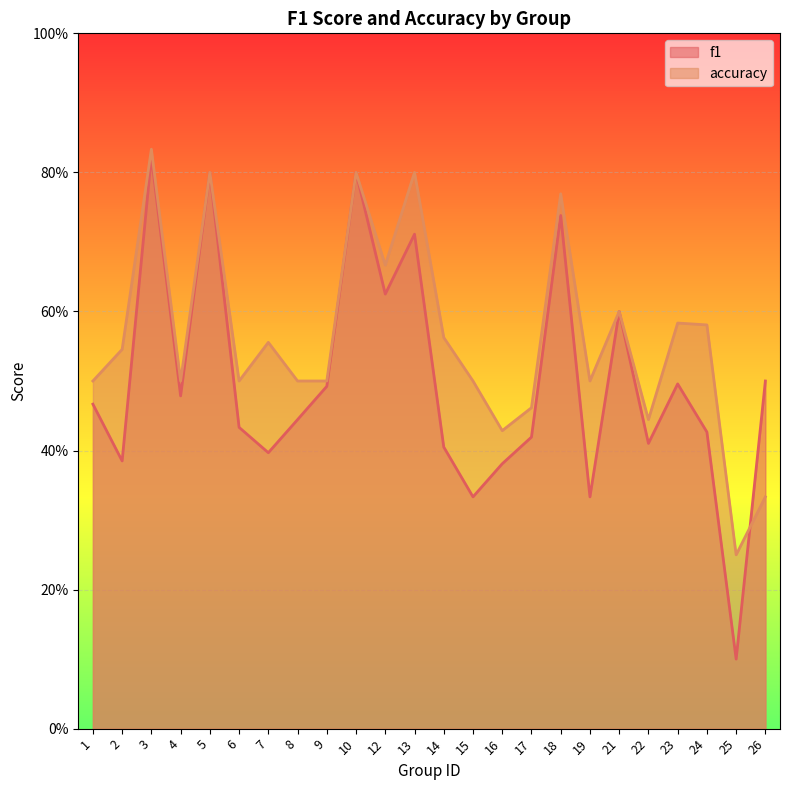

Is it true that accuracy equals 0.3 at 26?

True